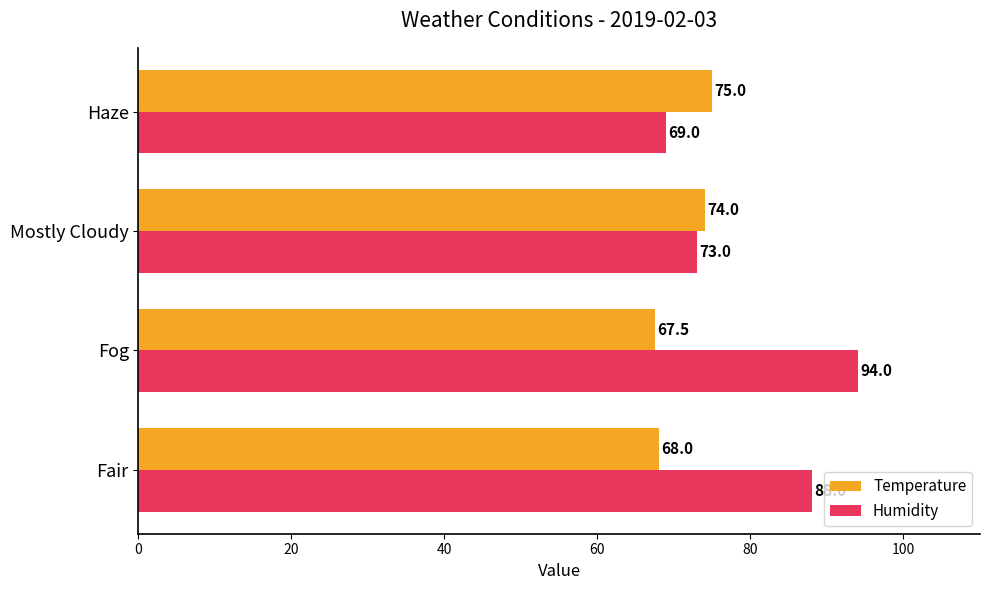

Is it true that Humidity equals 19.2 at Mostly Cloudy?

False